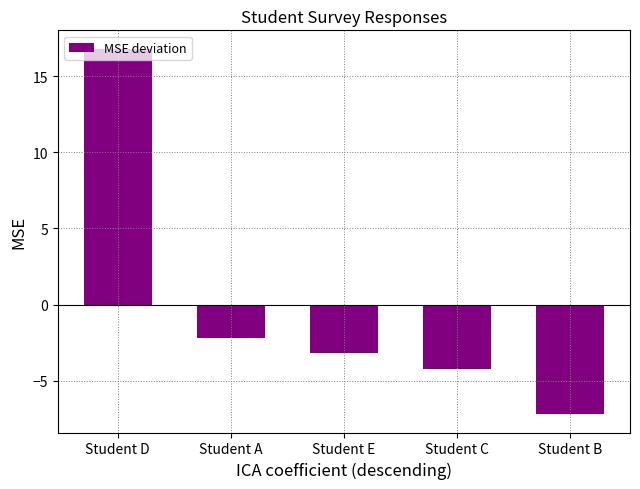

What position from the left is Student A?

2